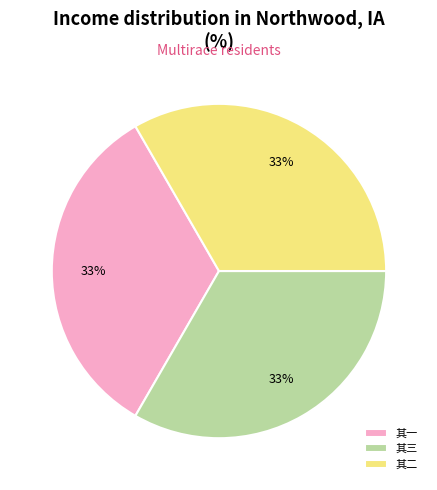

To the nearest percent, what is the average slice percentage?

33%